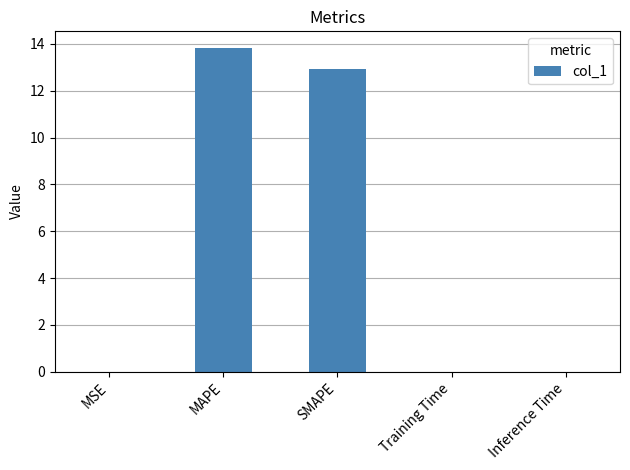

What is the difference between the values at Training Time and MAPE?

13.8